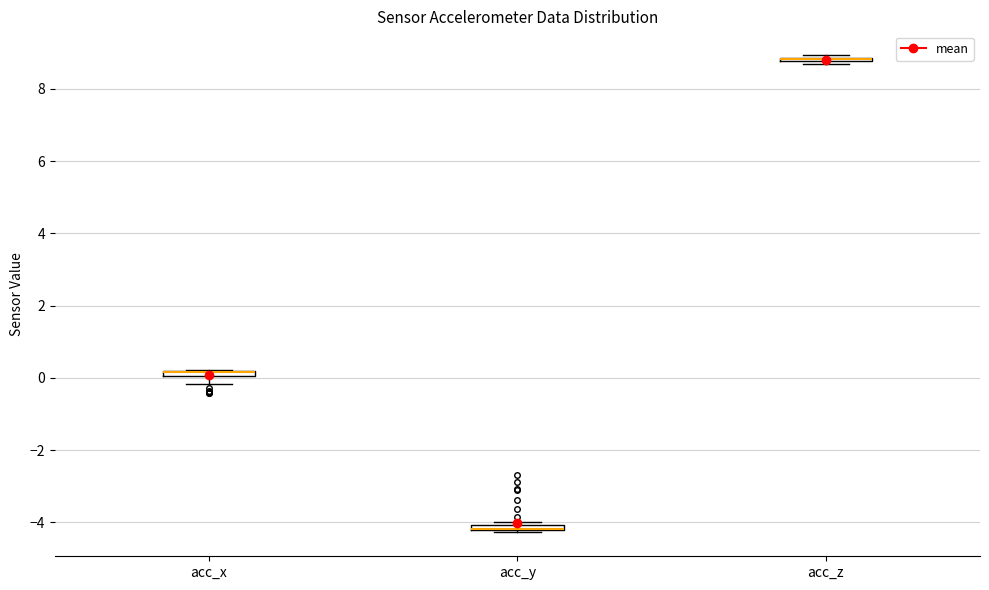

Where is the upper edge of the box for acc_y on the y-axis? The values are not printed on the chart, so give them approximately, as read against the axis.

-4.0